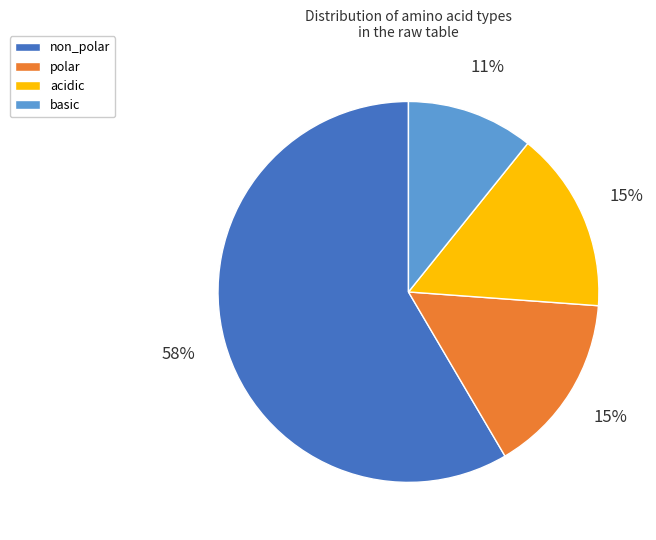

Count the number of slices in the pie.

4